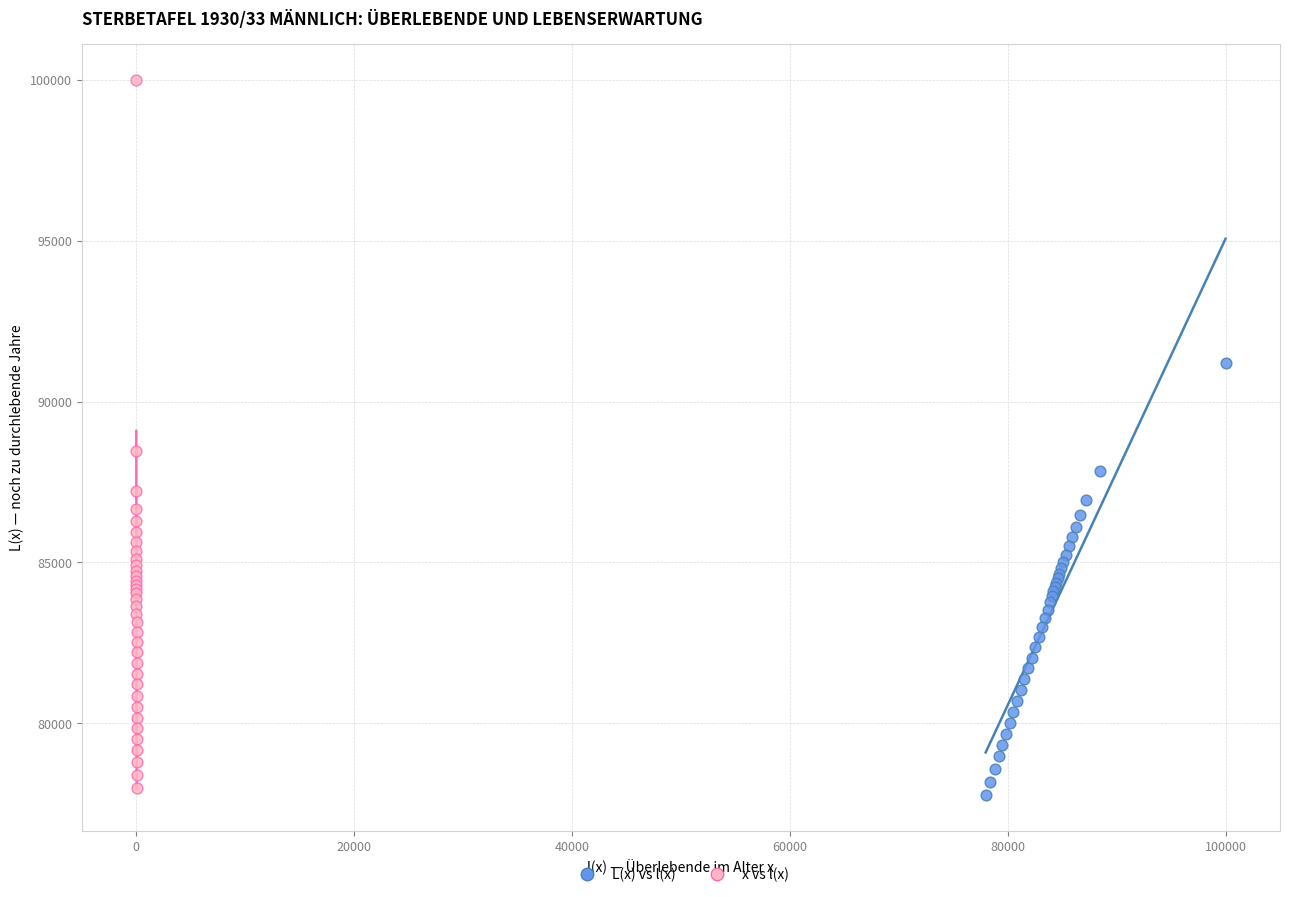

Which series has the largest Y range (max minus min)?

x vs l(x)